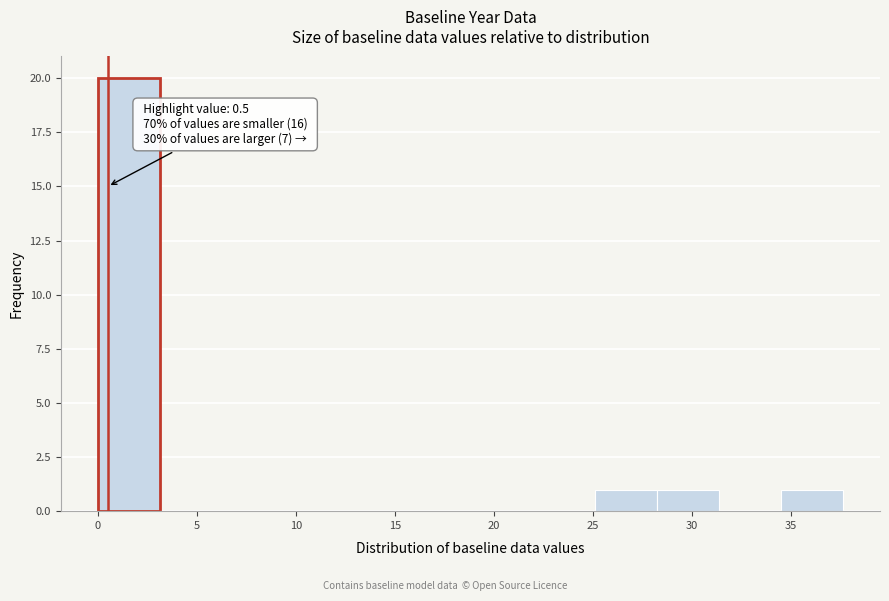

Over which range of the x-axis is the bar tallest?

0.0 to 3.0